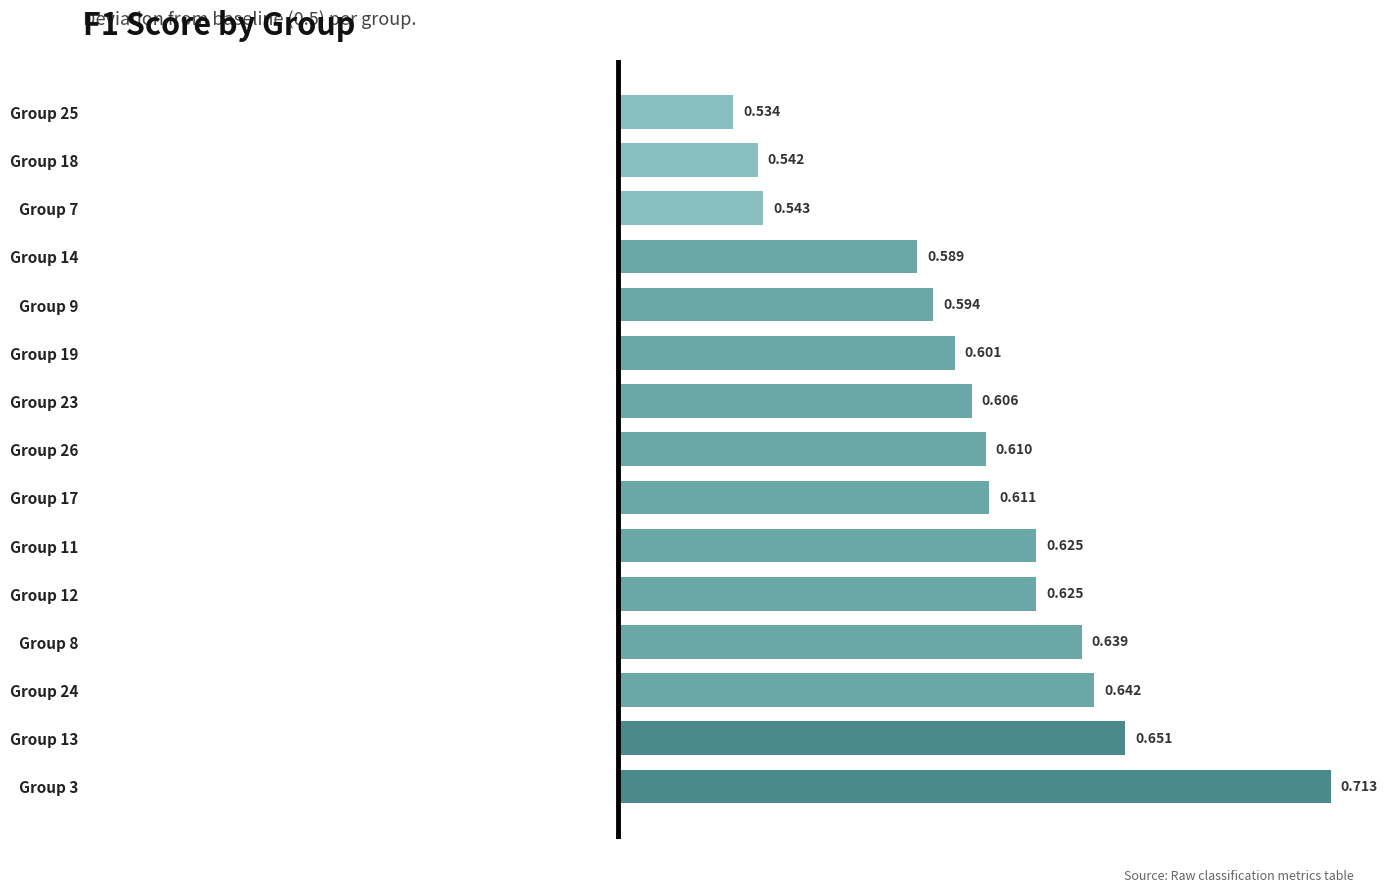

How many bars are there in total?

15